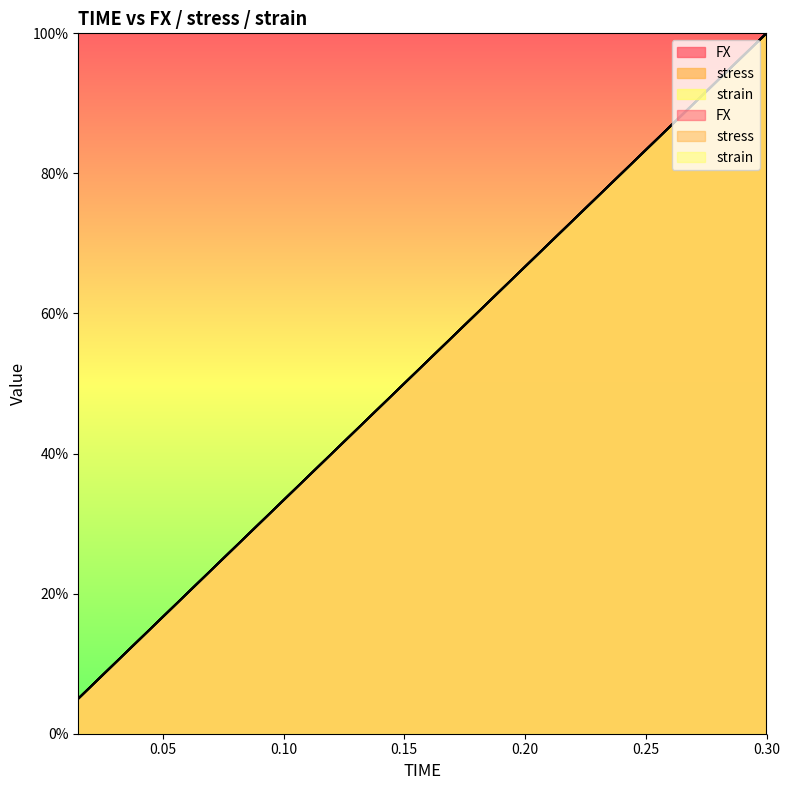

How many times do strain and FX cross each other?

10